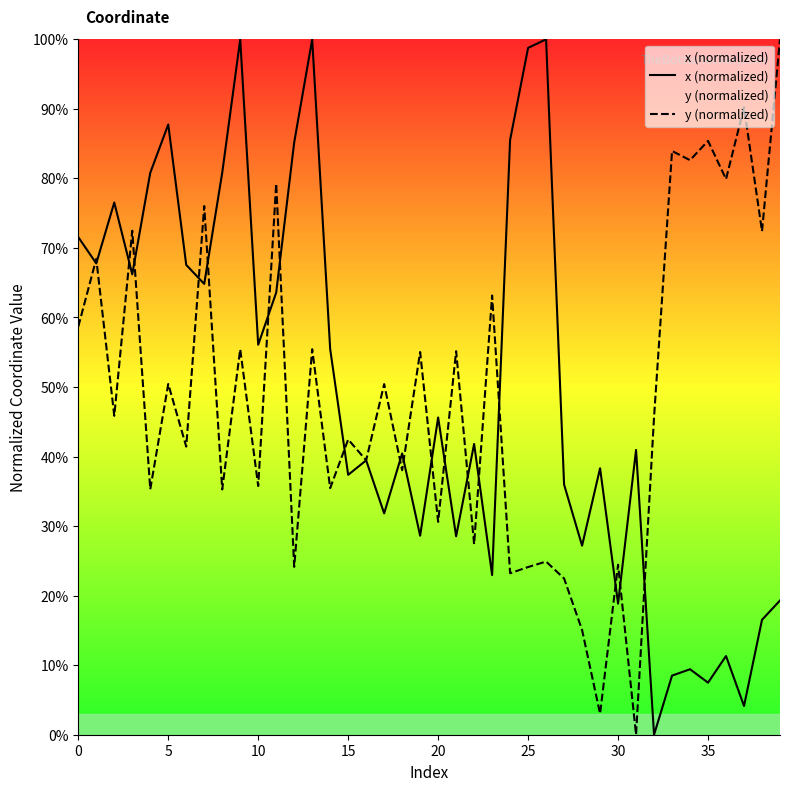

At which label does y (normalized) reach its minimum?

31